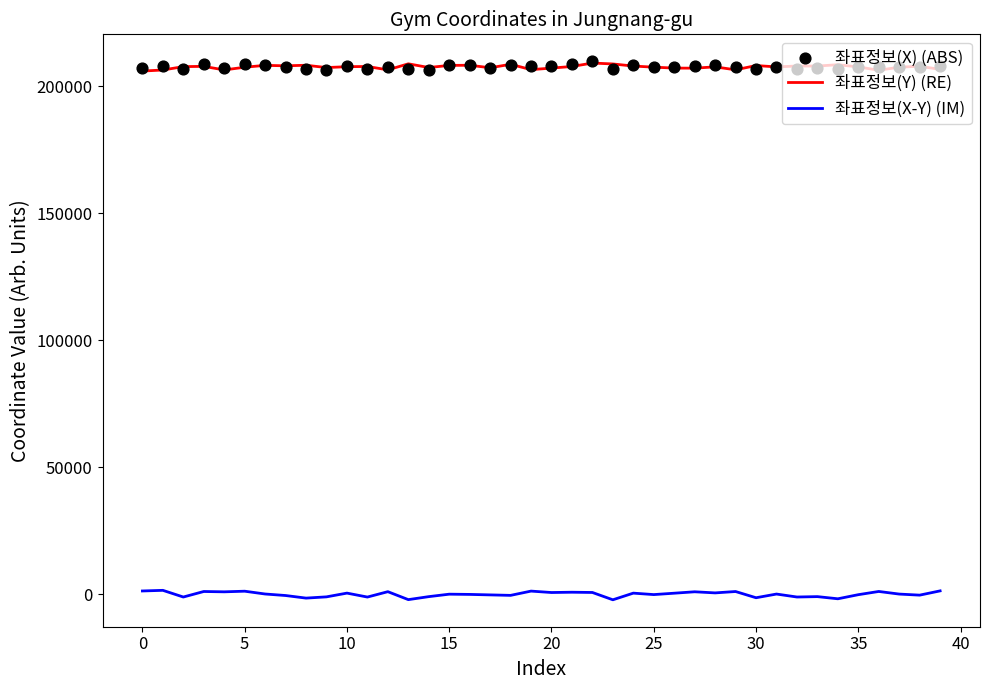

Which series has the largest total across all categories?

좌표정보(X) (ABS)